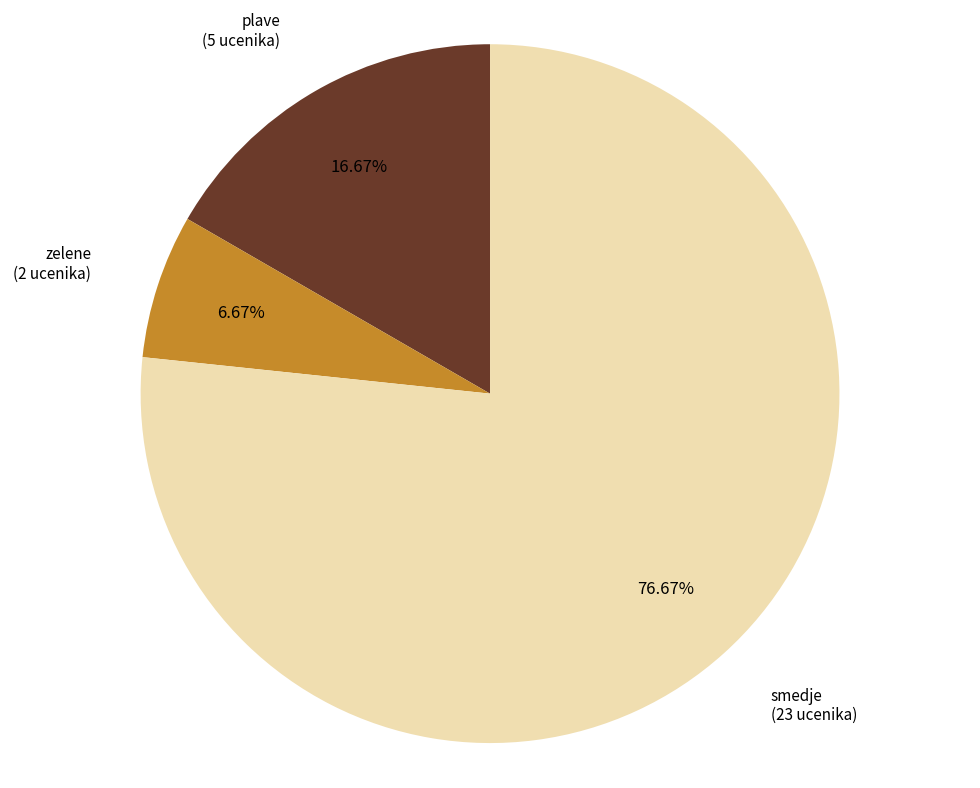

Do plave and smedje together represent more than half of the pie?

Yes